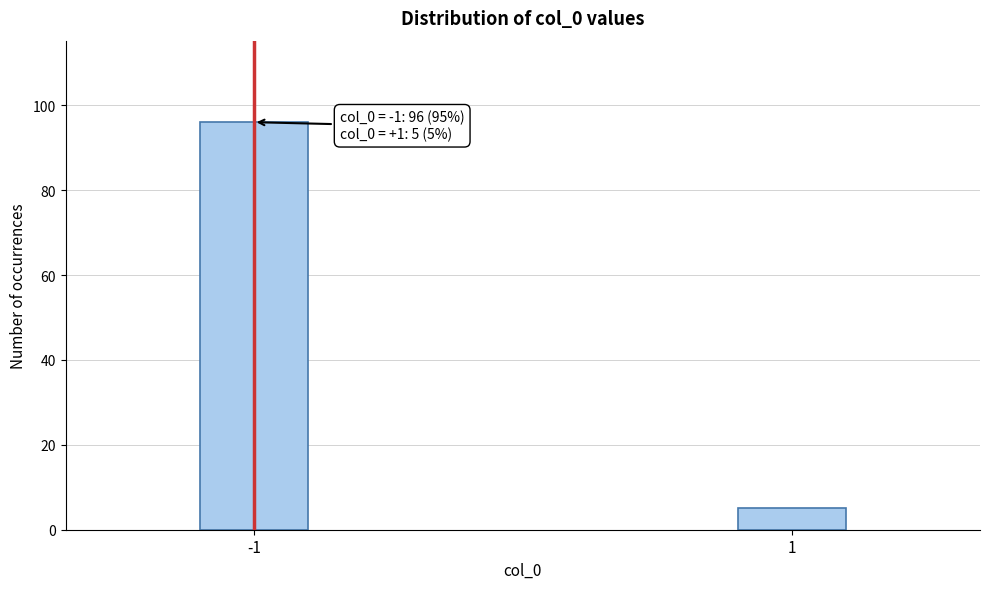

Reading left to right, list all the values displayed in this chart.

-1=96	1=5